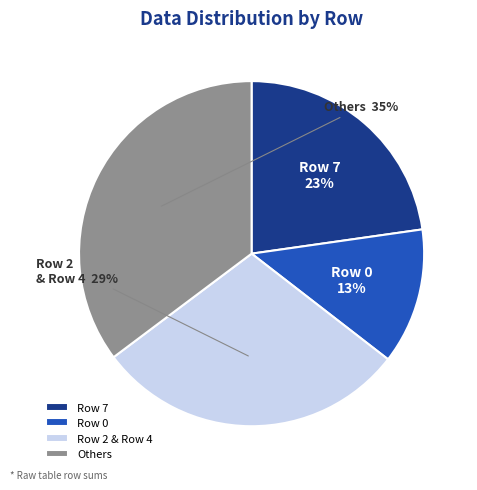

Rank the categories by value from lowest to highest.

Row 0, Row 7, Row 2 & Row 4, Others